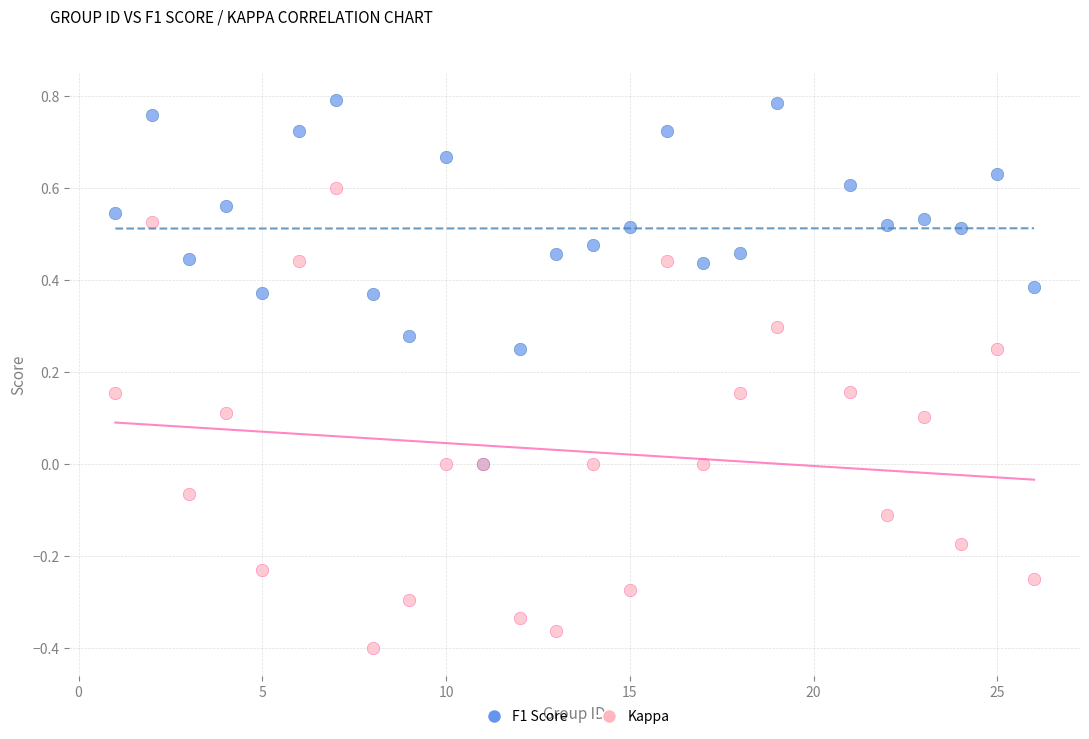

Which series reaches the maximum Y coordinate?

F1 Score